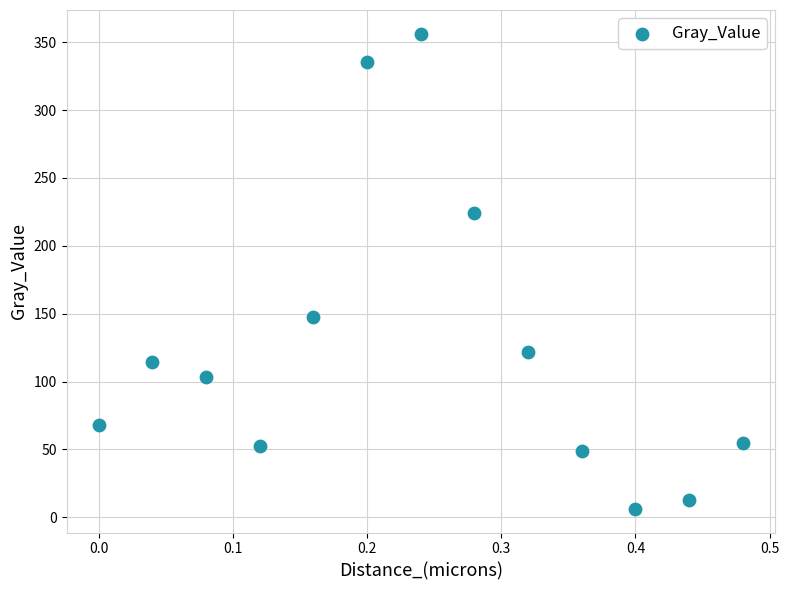

What Y value in the scatter plot is closest to 181?

147.2